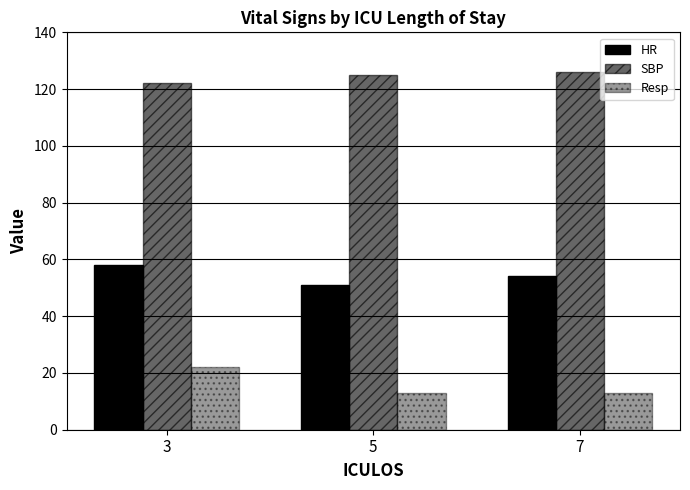

How many categories are shown in the chart?

3